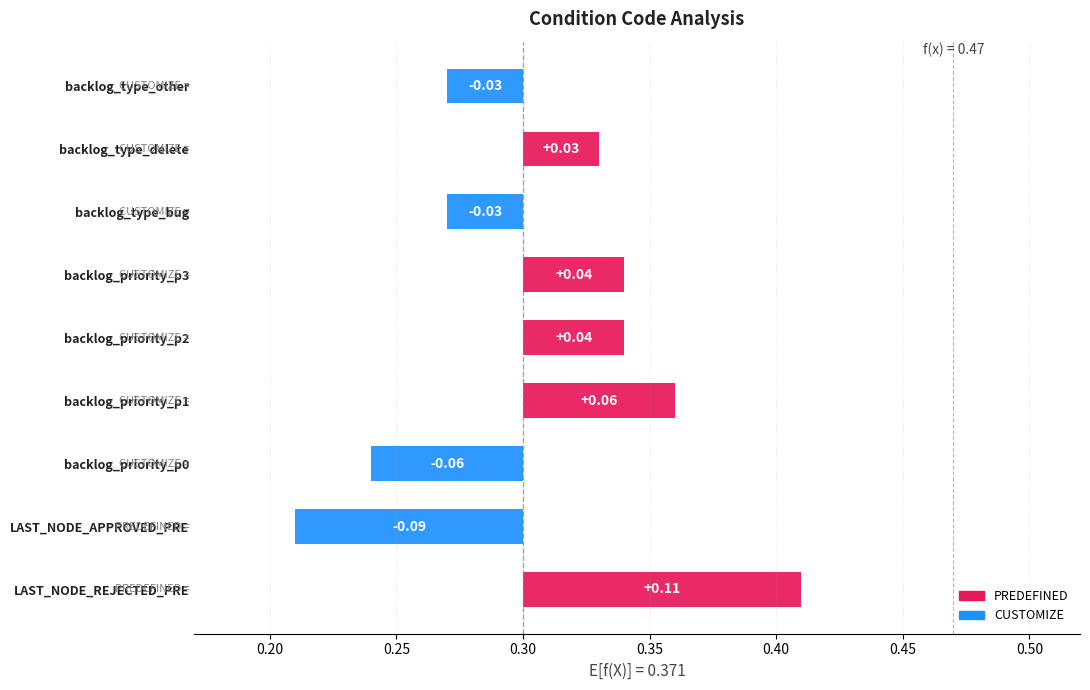

How many data points does each series have?

9